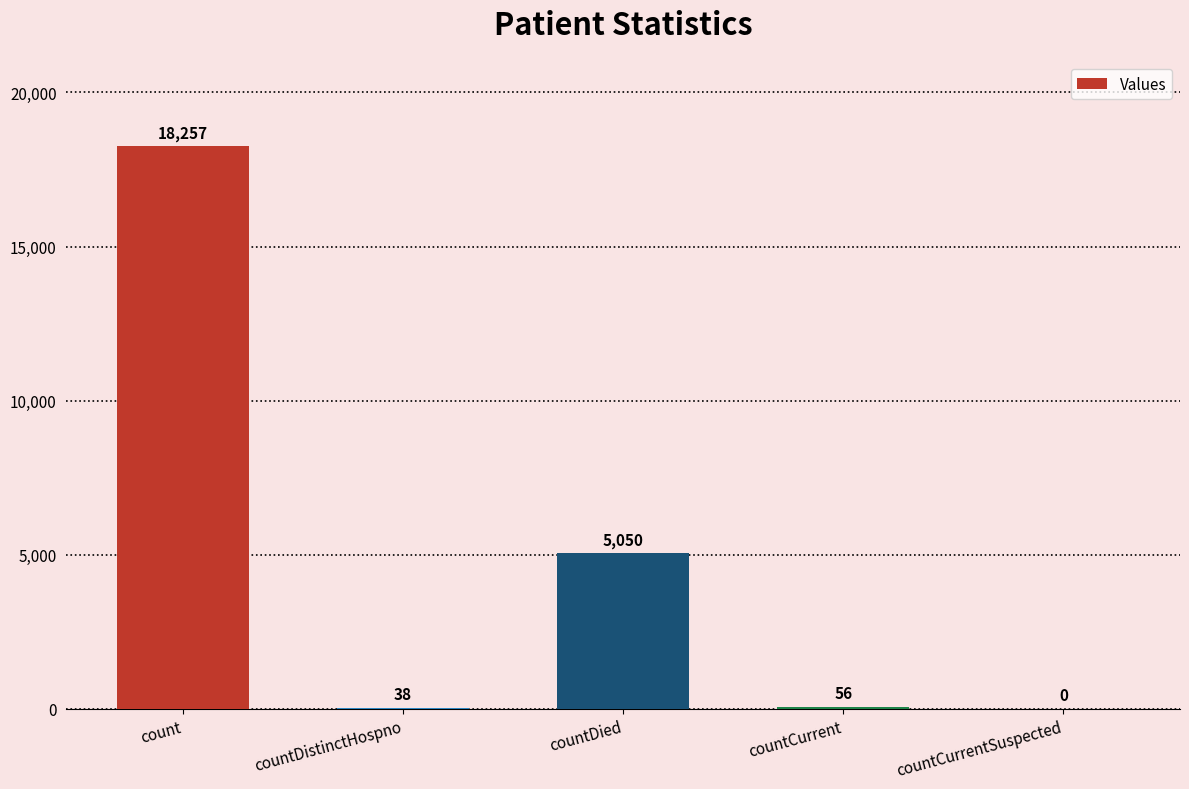

How many data points does each series have?

5